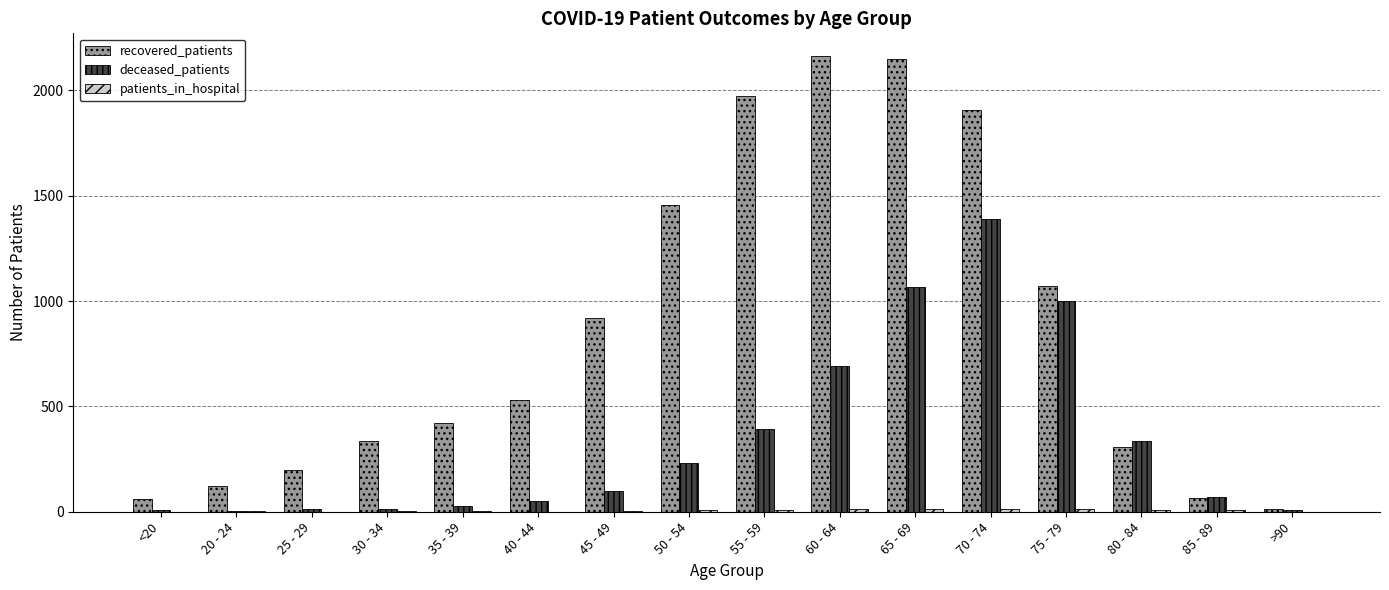

Which series changed the most between 50 - 54 and 85 - 89?

recovered_patients